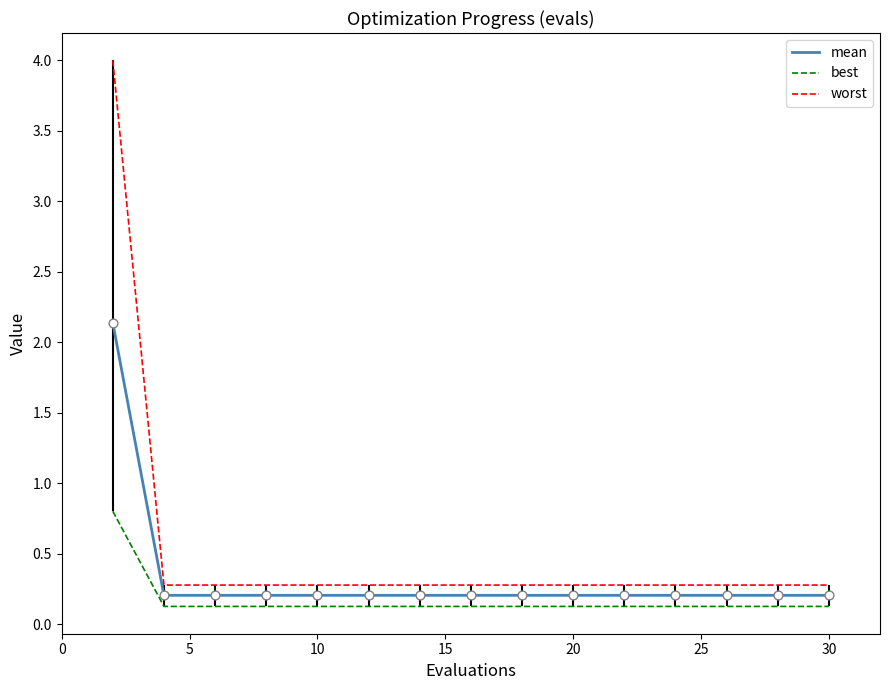

Which series has the largest total across all categories?

worst